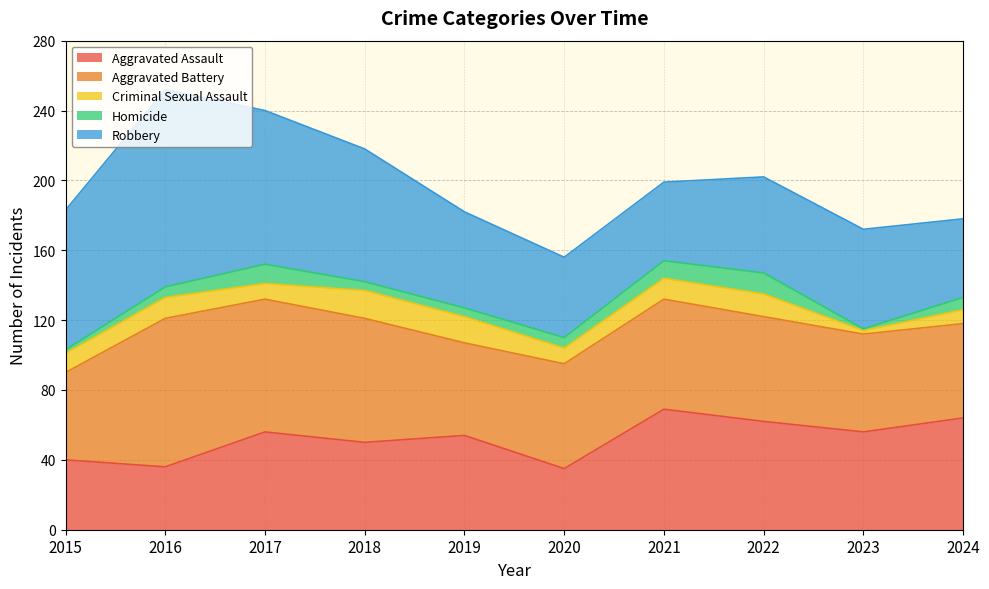

At which label does Aggravated Assault reach its minimum?

2020